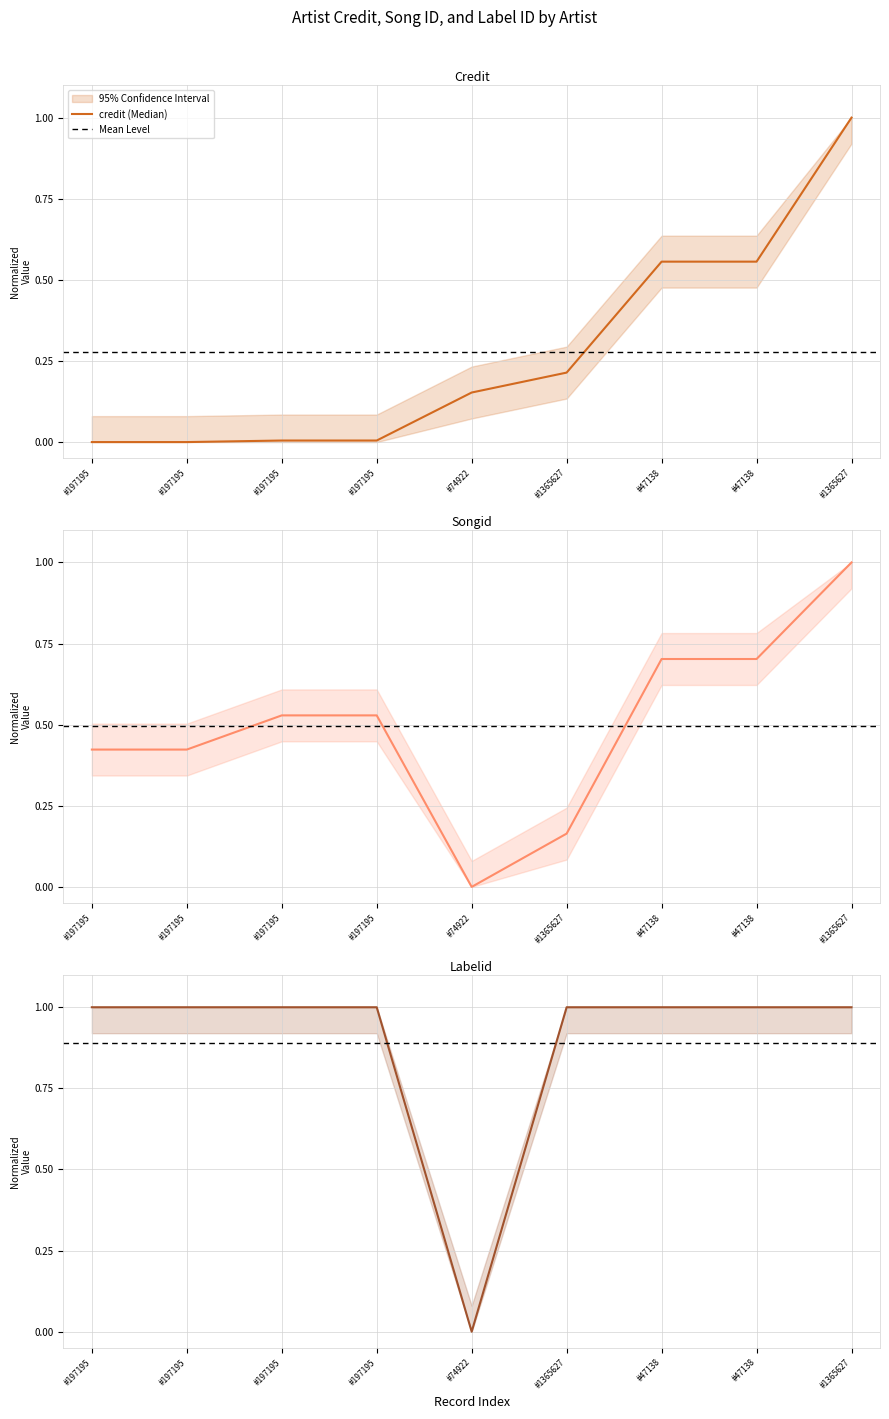

How many categories are shown in the chart?

9